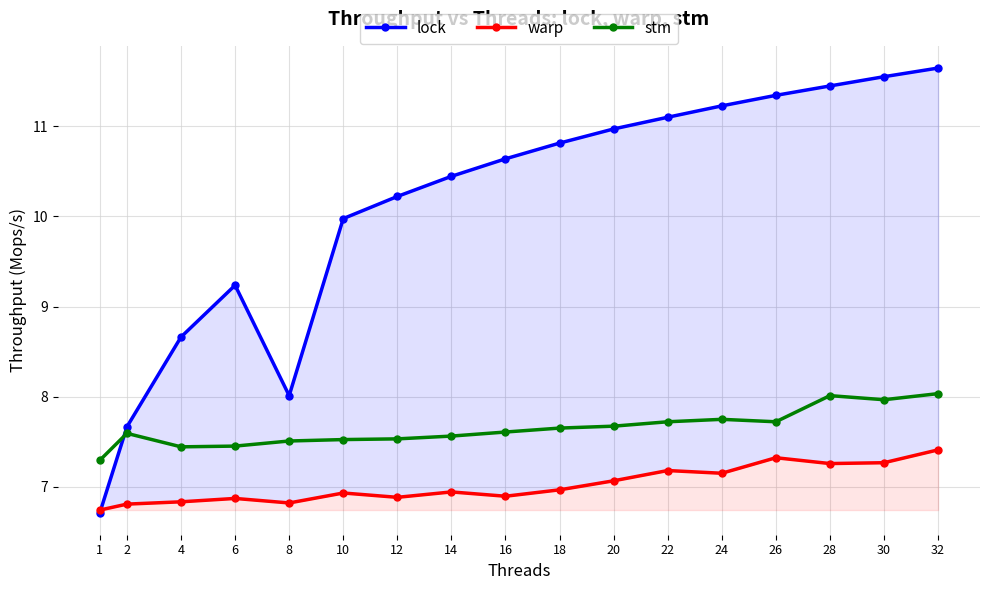

At which label does stm reach its peak?

32